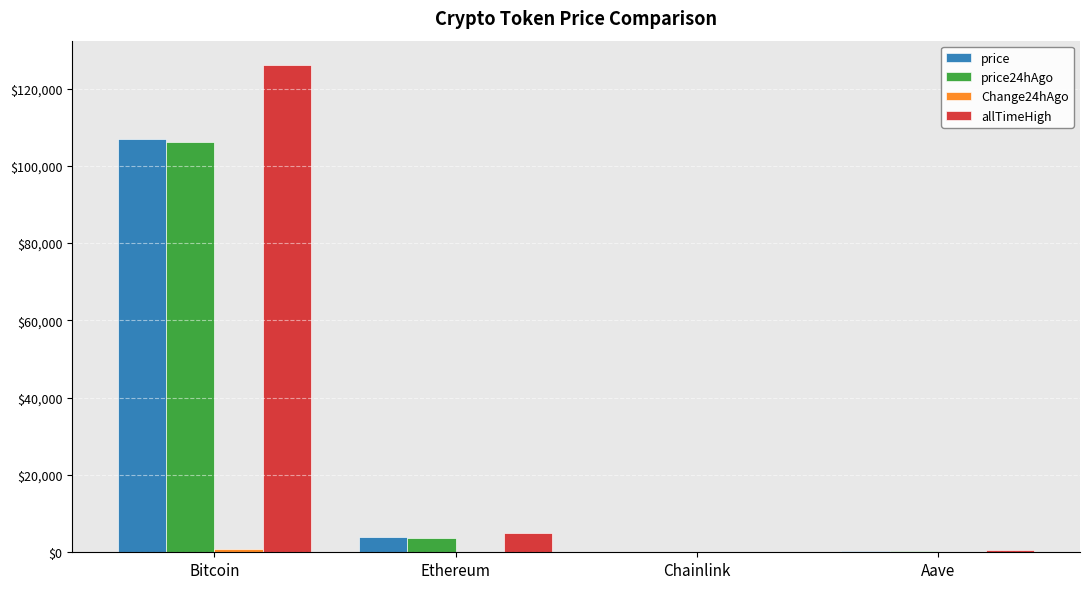

How many groups of bars are there?

4